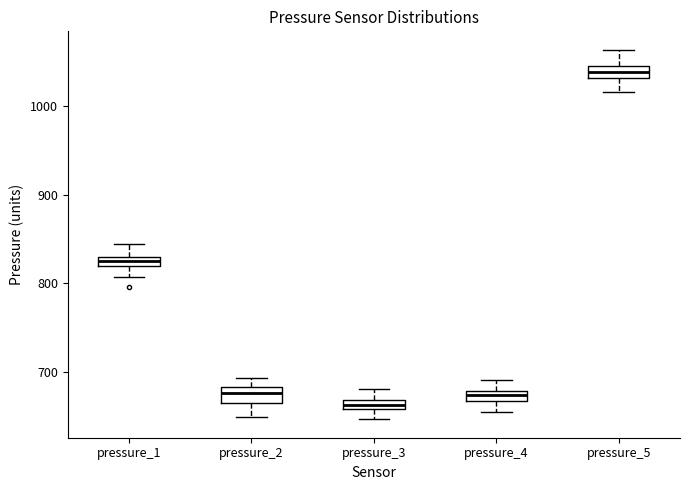

Which box has the lowest median line?

pressure_3